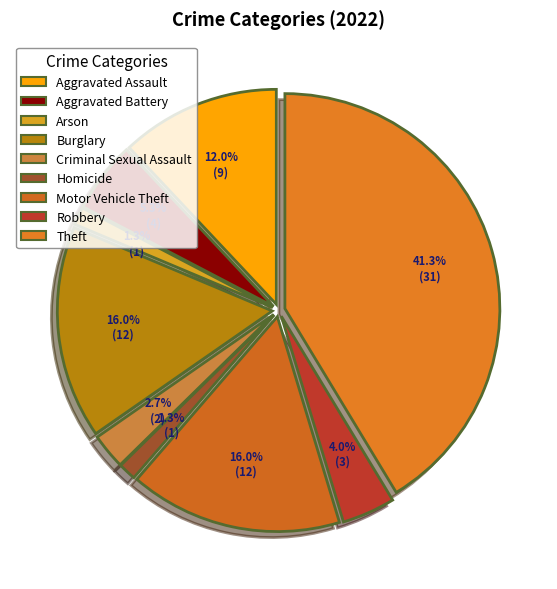

Which category has the biggest portion of the pie?

Theft